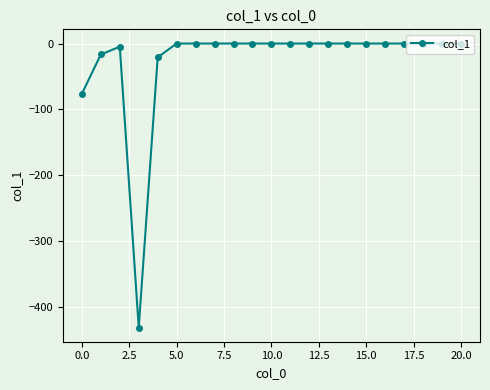

How many values are below 0?

5